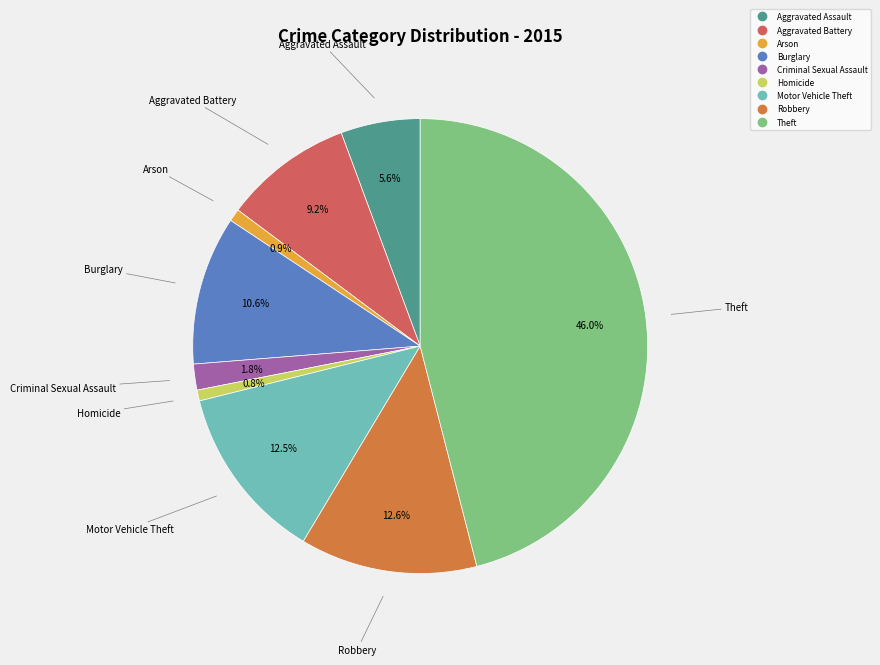

Does any single category account for the majority?

No